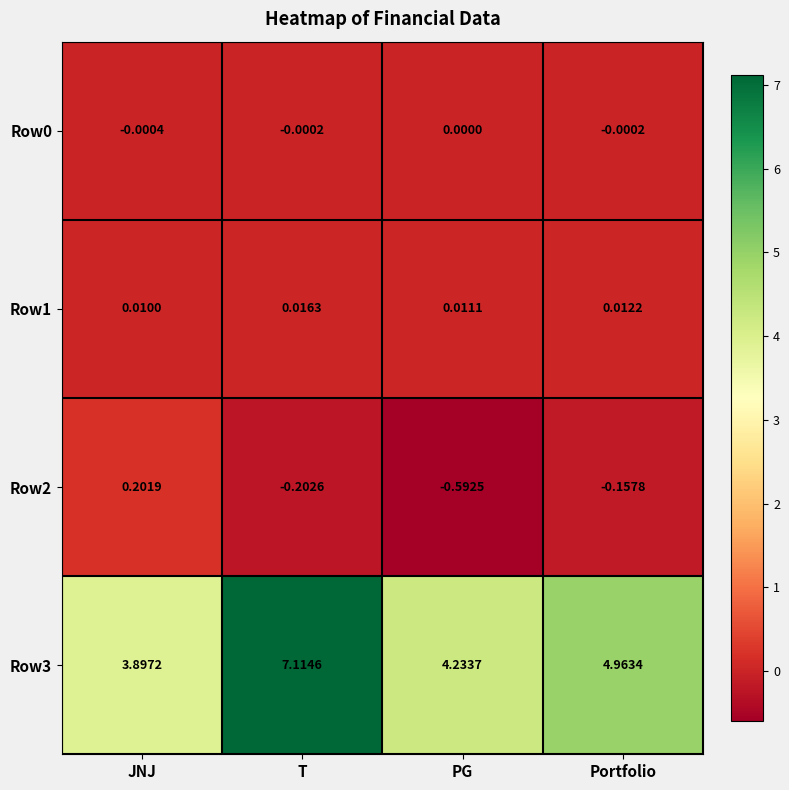

Which series changed the most between T and Portfolio?

Row3